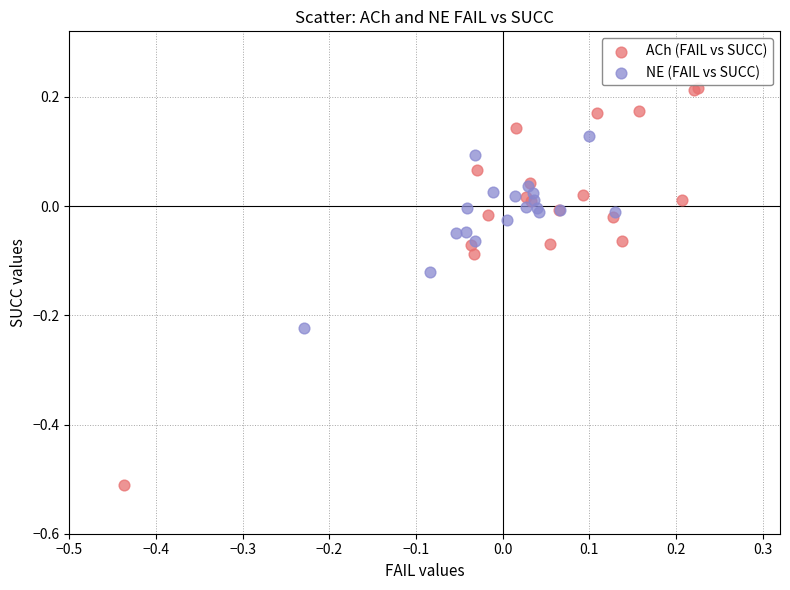

Which series reaches the maximum Y coordinate?

ACh (FAIL vs SUCC)